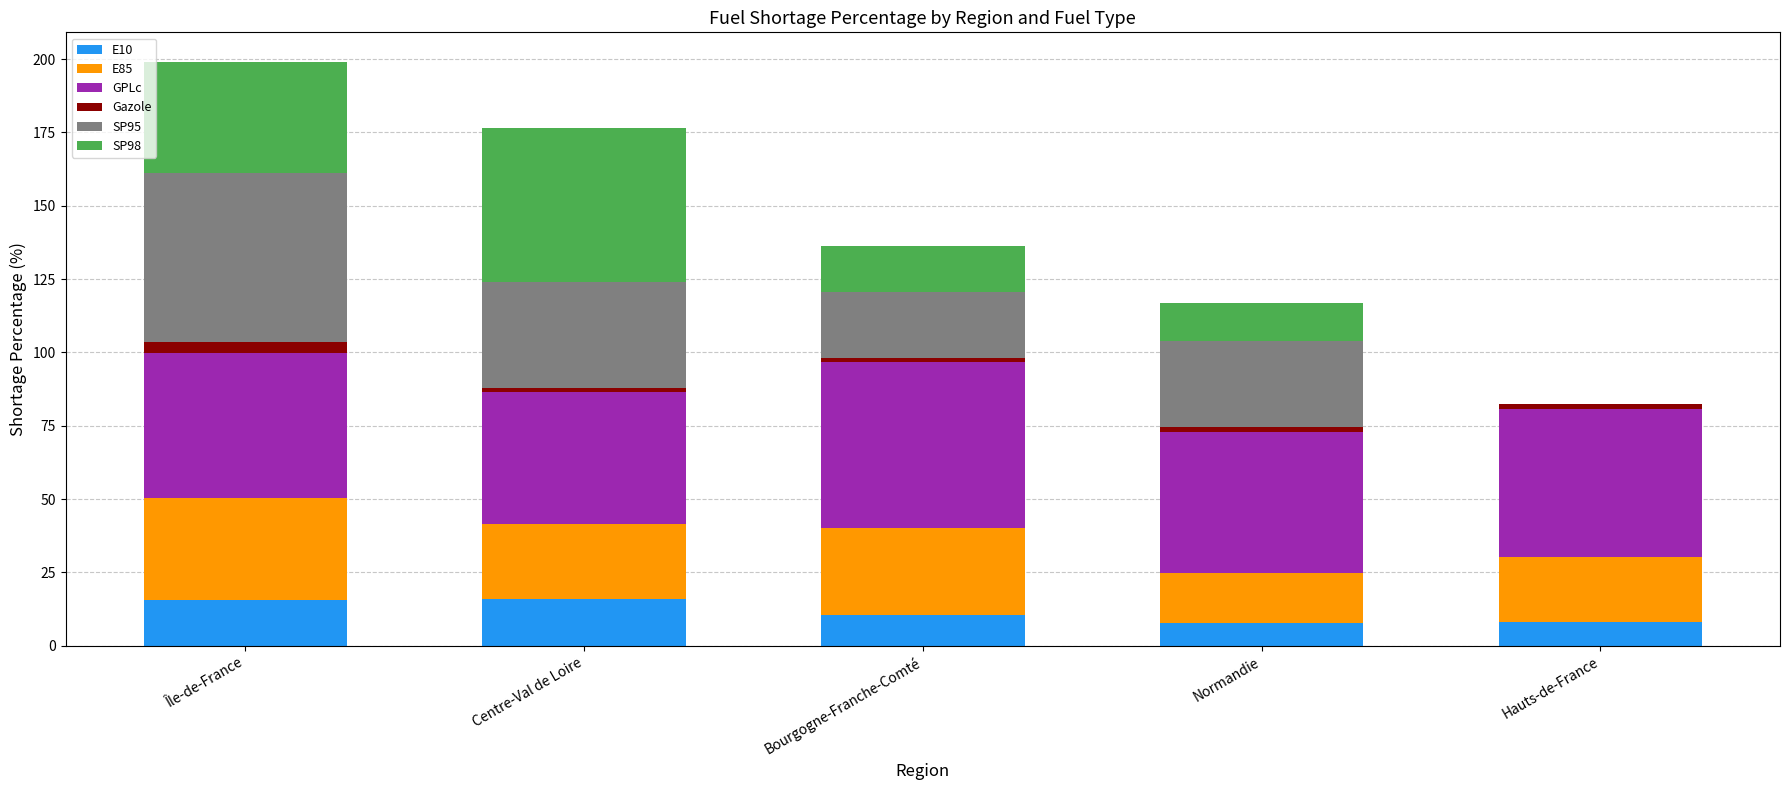

True or false: E10 has a value of 8.0 at Hauts-de-France.

True